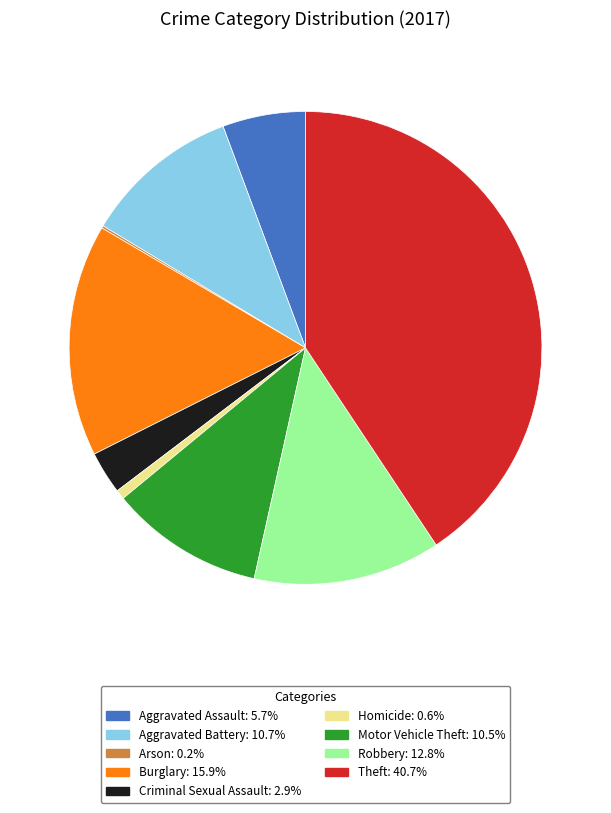

Do Aggravated Battery: 10.7% and Motor Vehicle Theft: 10.5% together represent more than half of the pie?

No